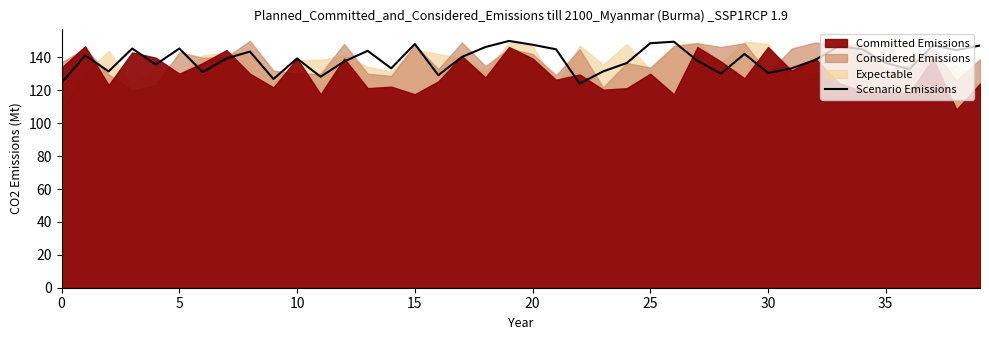

True or false: the data shows 150.0 at 19.

True